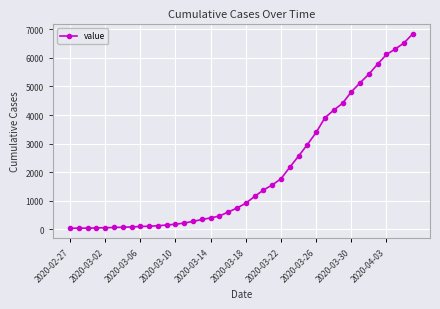

What is the maximum value shown in the chart?

6844